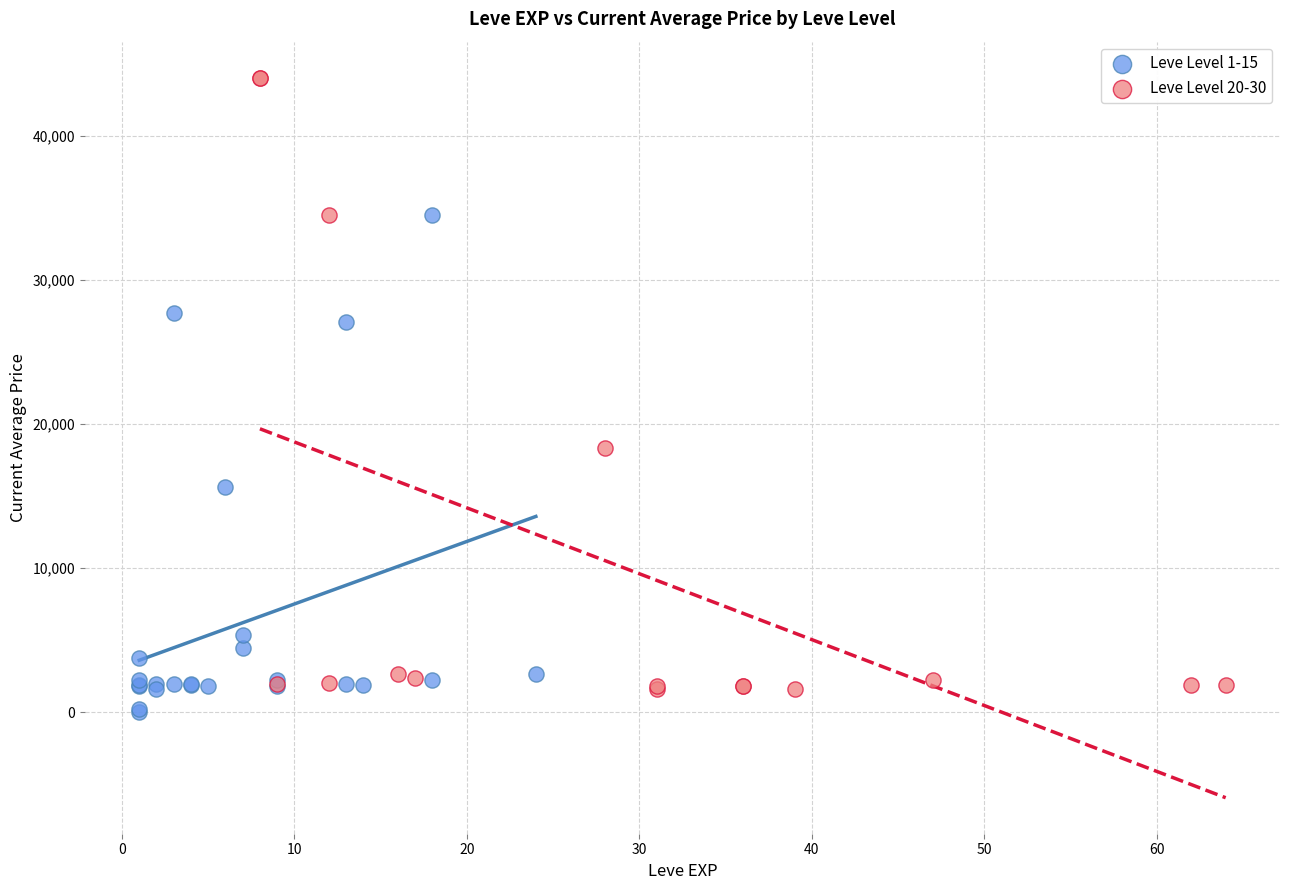

Which series contains the lowest Y value?

Leve Level 1-15